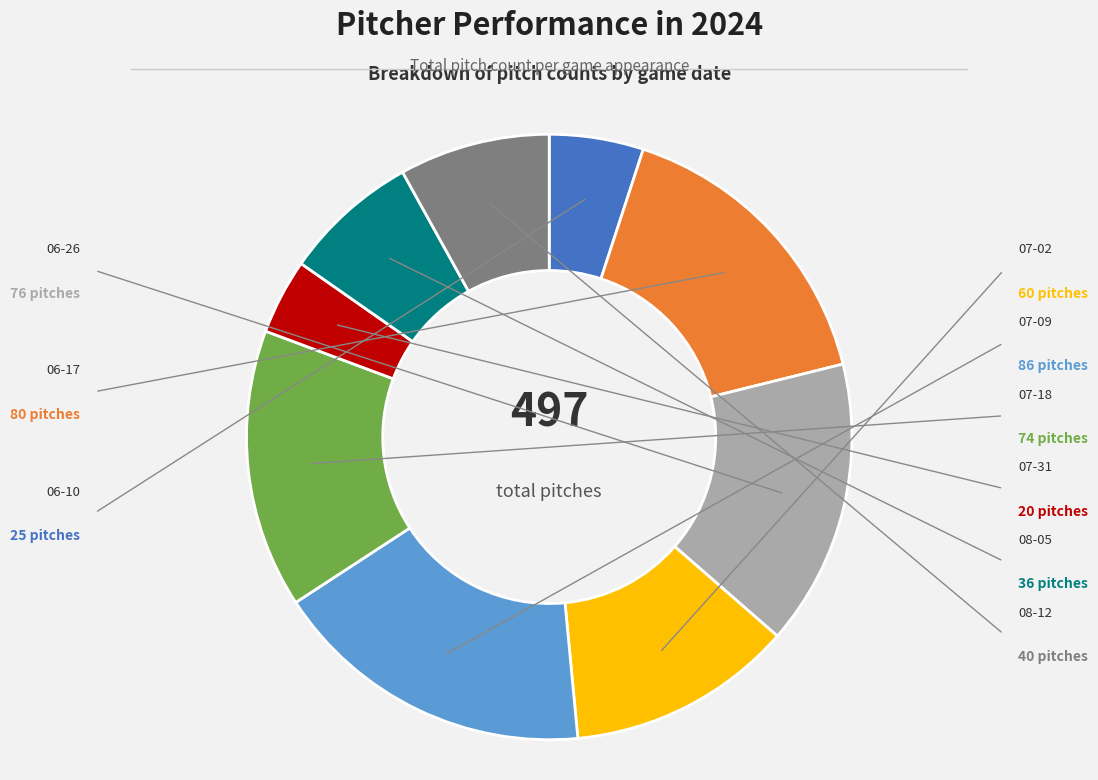

Is there a majority slice in this chart?

No